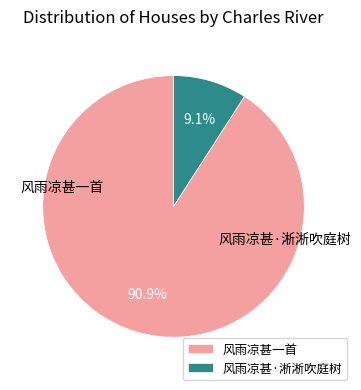

What is the smallest slice in the pie chart?

风雨凉甚·淅淅吹庭树